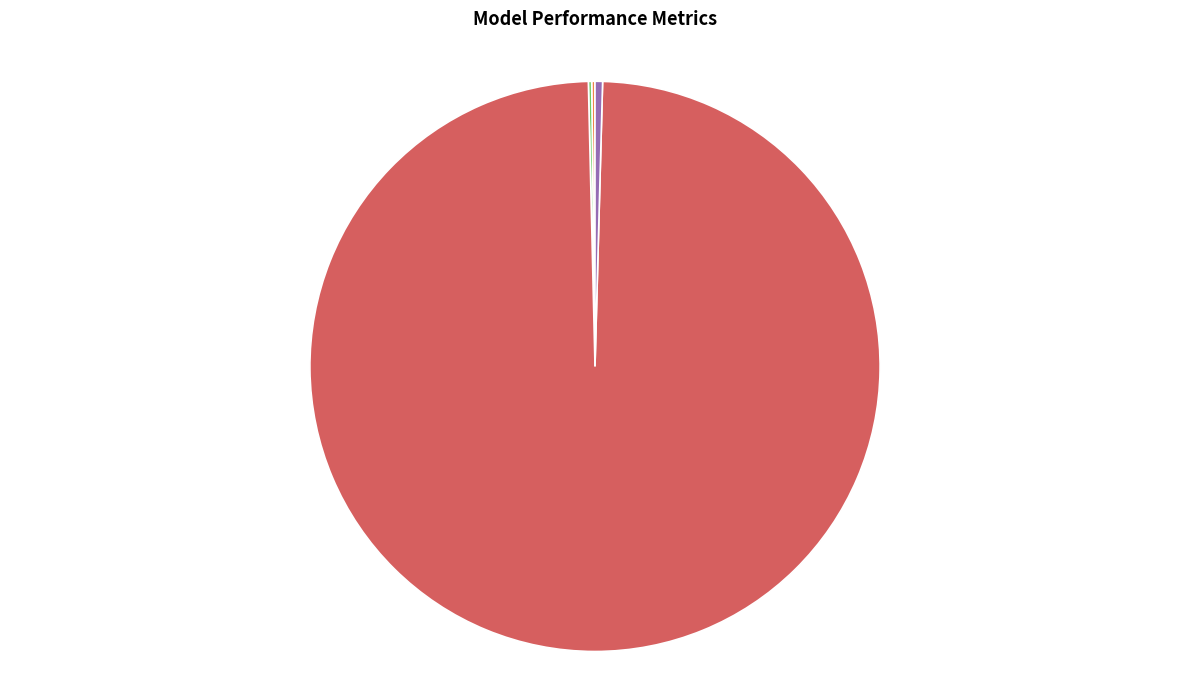

Combined, do Training Time and Inference Time account for over 50%?

Yes